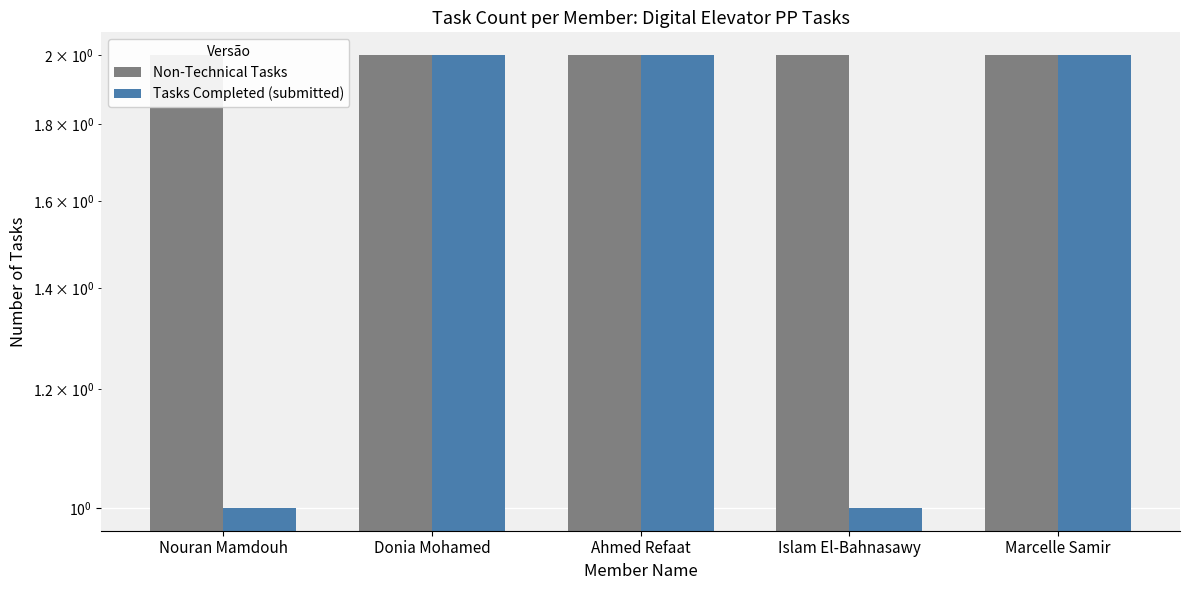

Between Nouran Mamdouh and Ahmed Refaat, which is larger?

Nouran Mamdouh